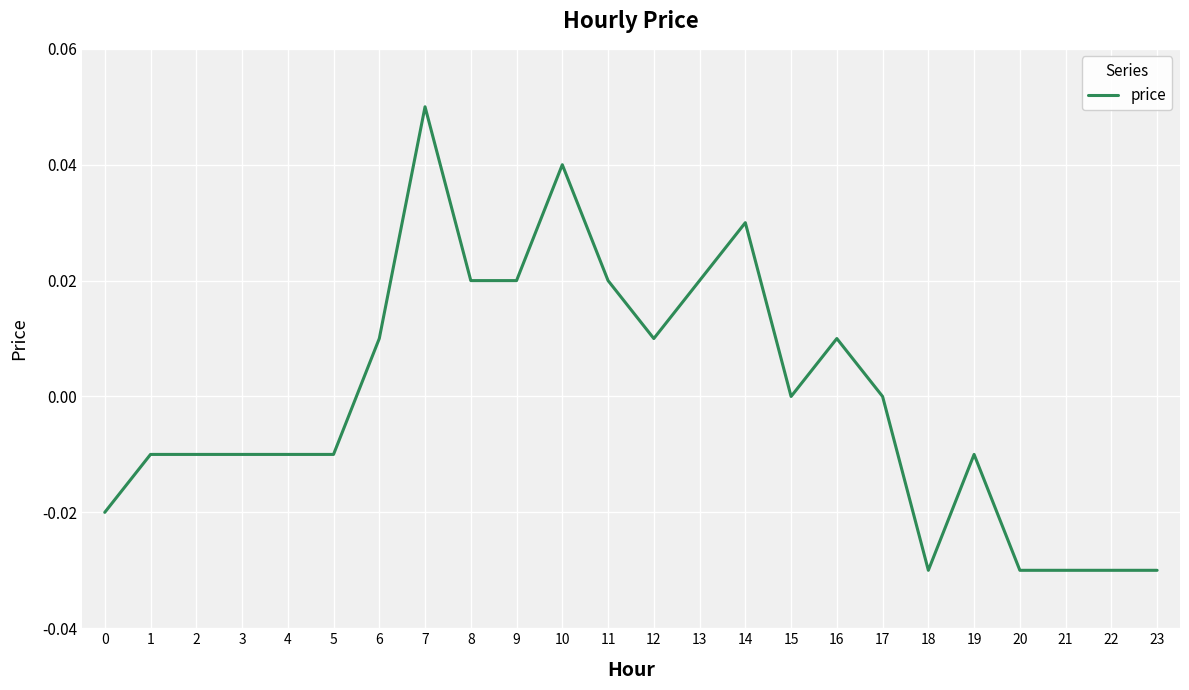

Does the chart display data point markers on the line(s)?

No